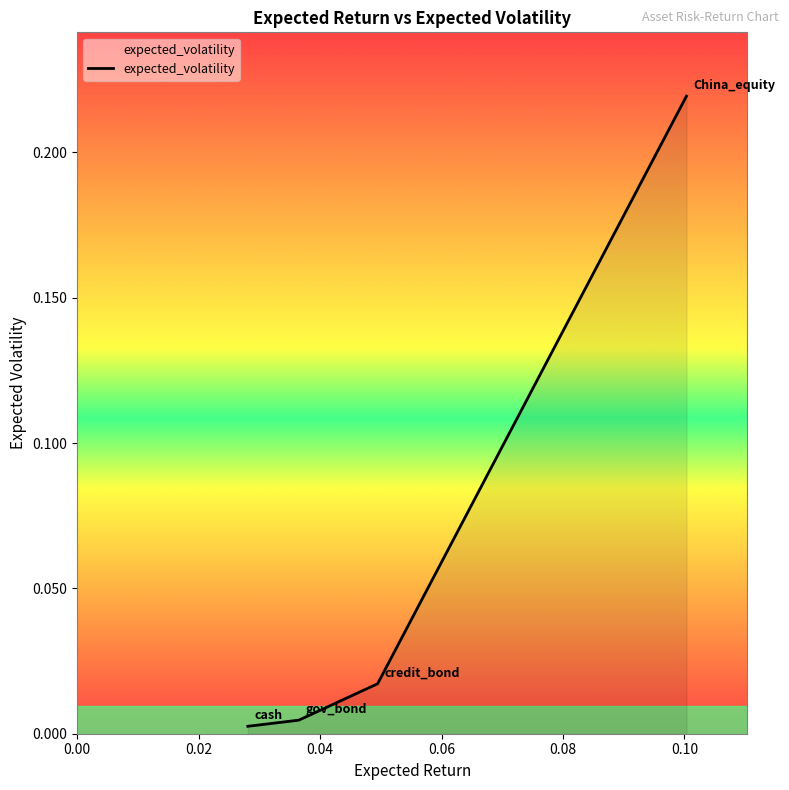

What is the label of the 3rd point from the right?

gov_bond